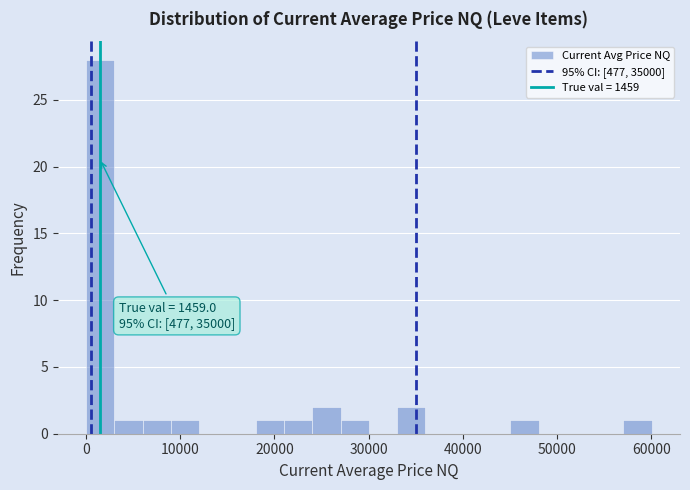

Around what value on the x-axis is the tallest bar? Give the approximate position of its centre, as read against the axis.

2000